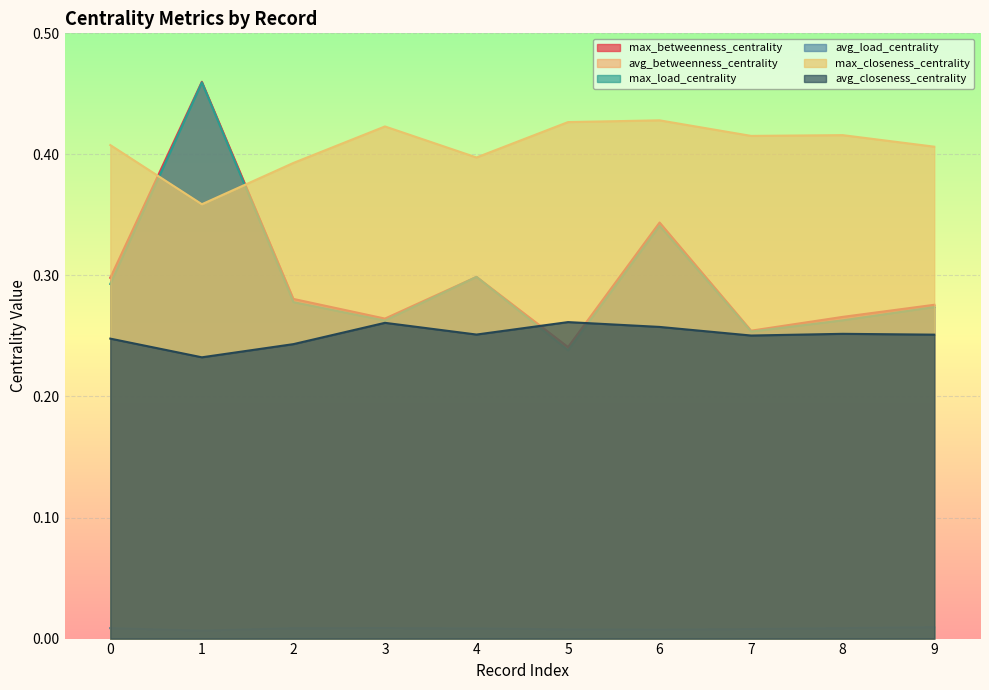

The value of max_betweenness_centrality at 5 is 0.4. True or false?

False